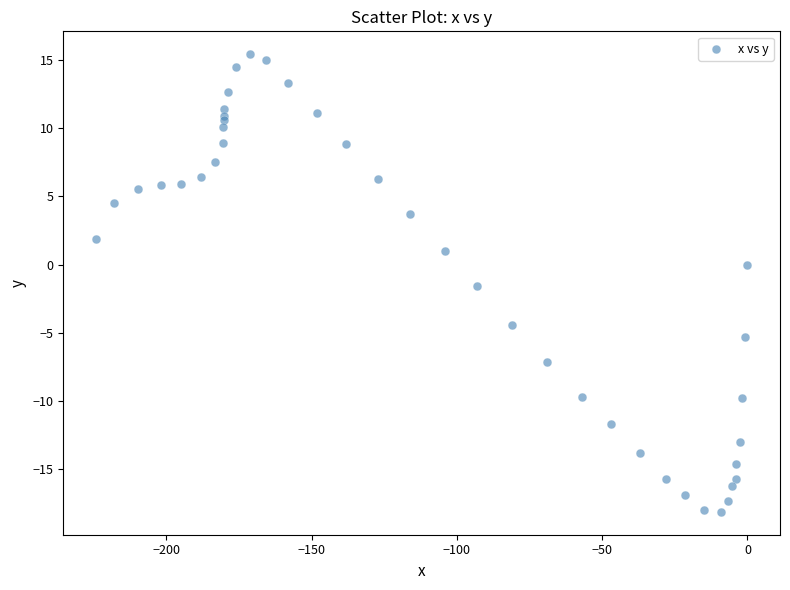

What Y value in the scatter plot is closest to -1?

-1.6